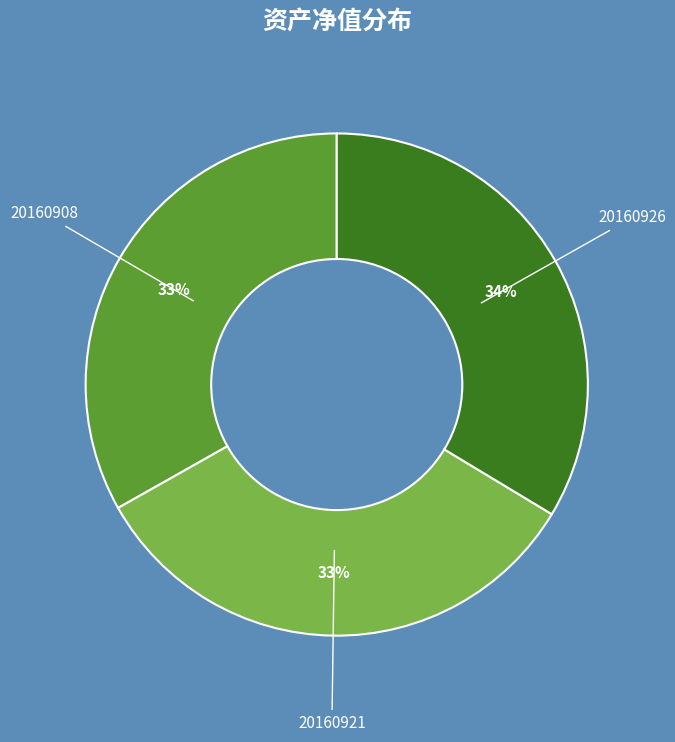

To the nearest percent, what portion does 20160908 represent?

33%